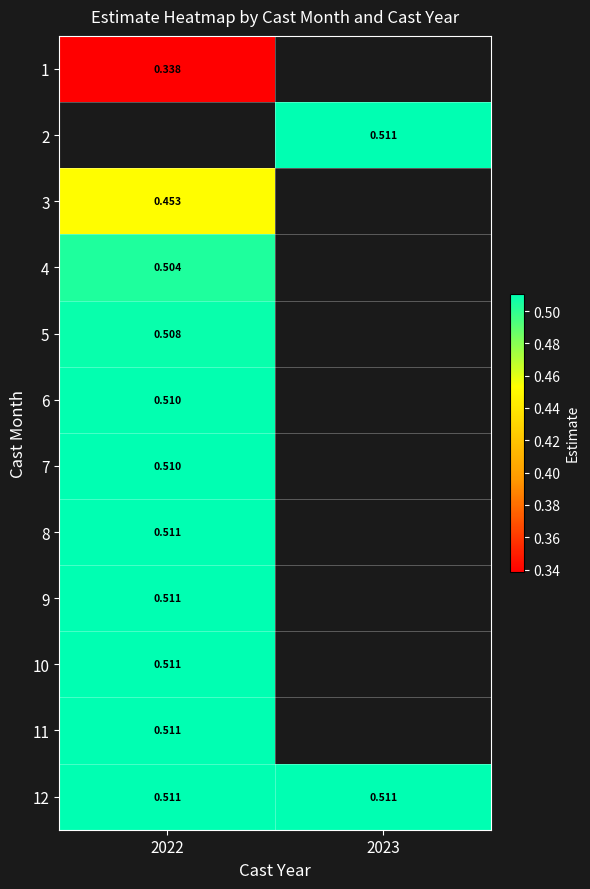

What is the average value of the 12 series?

0.5